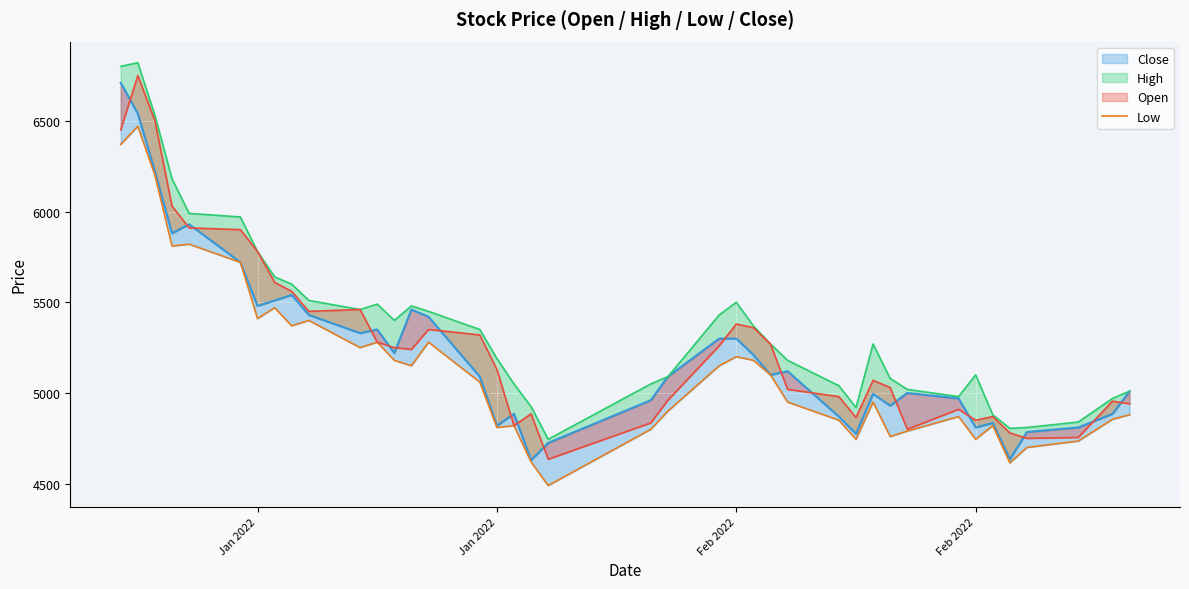

Does the chart display data point markers on the line(s)?

No